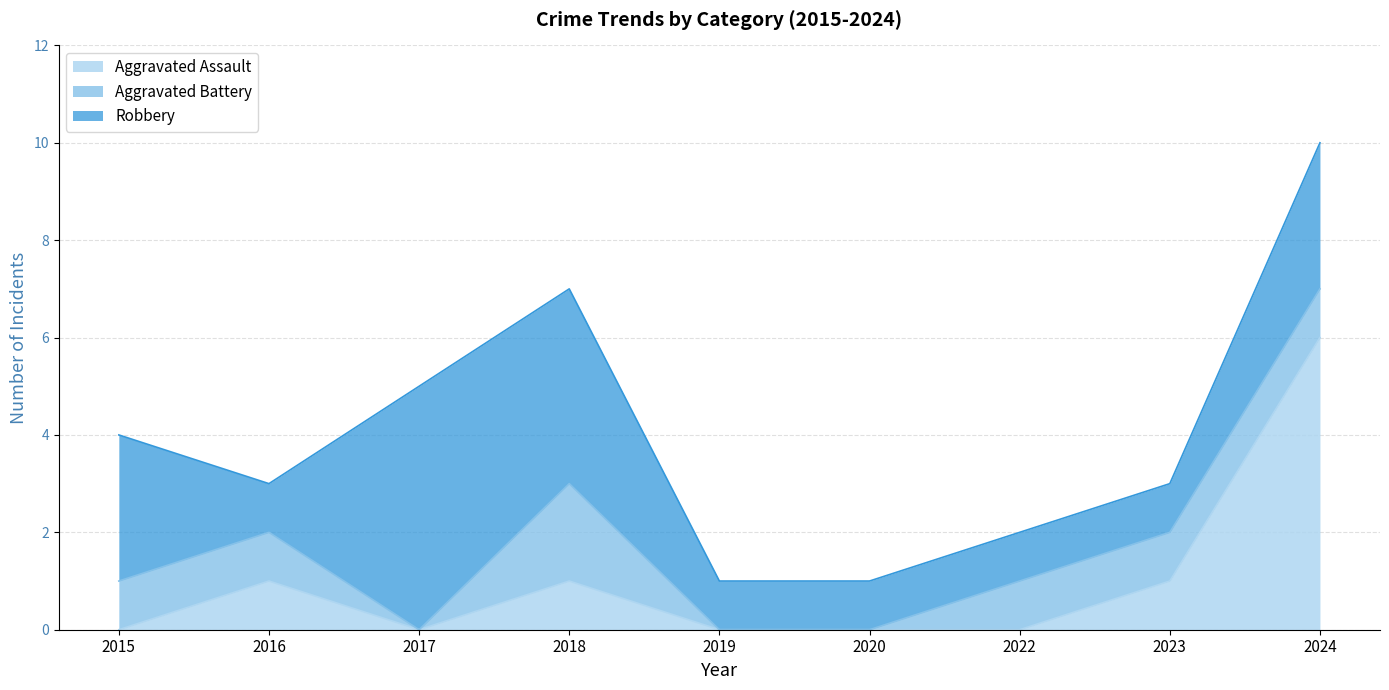

How many lines are shown in the chart?

3